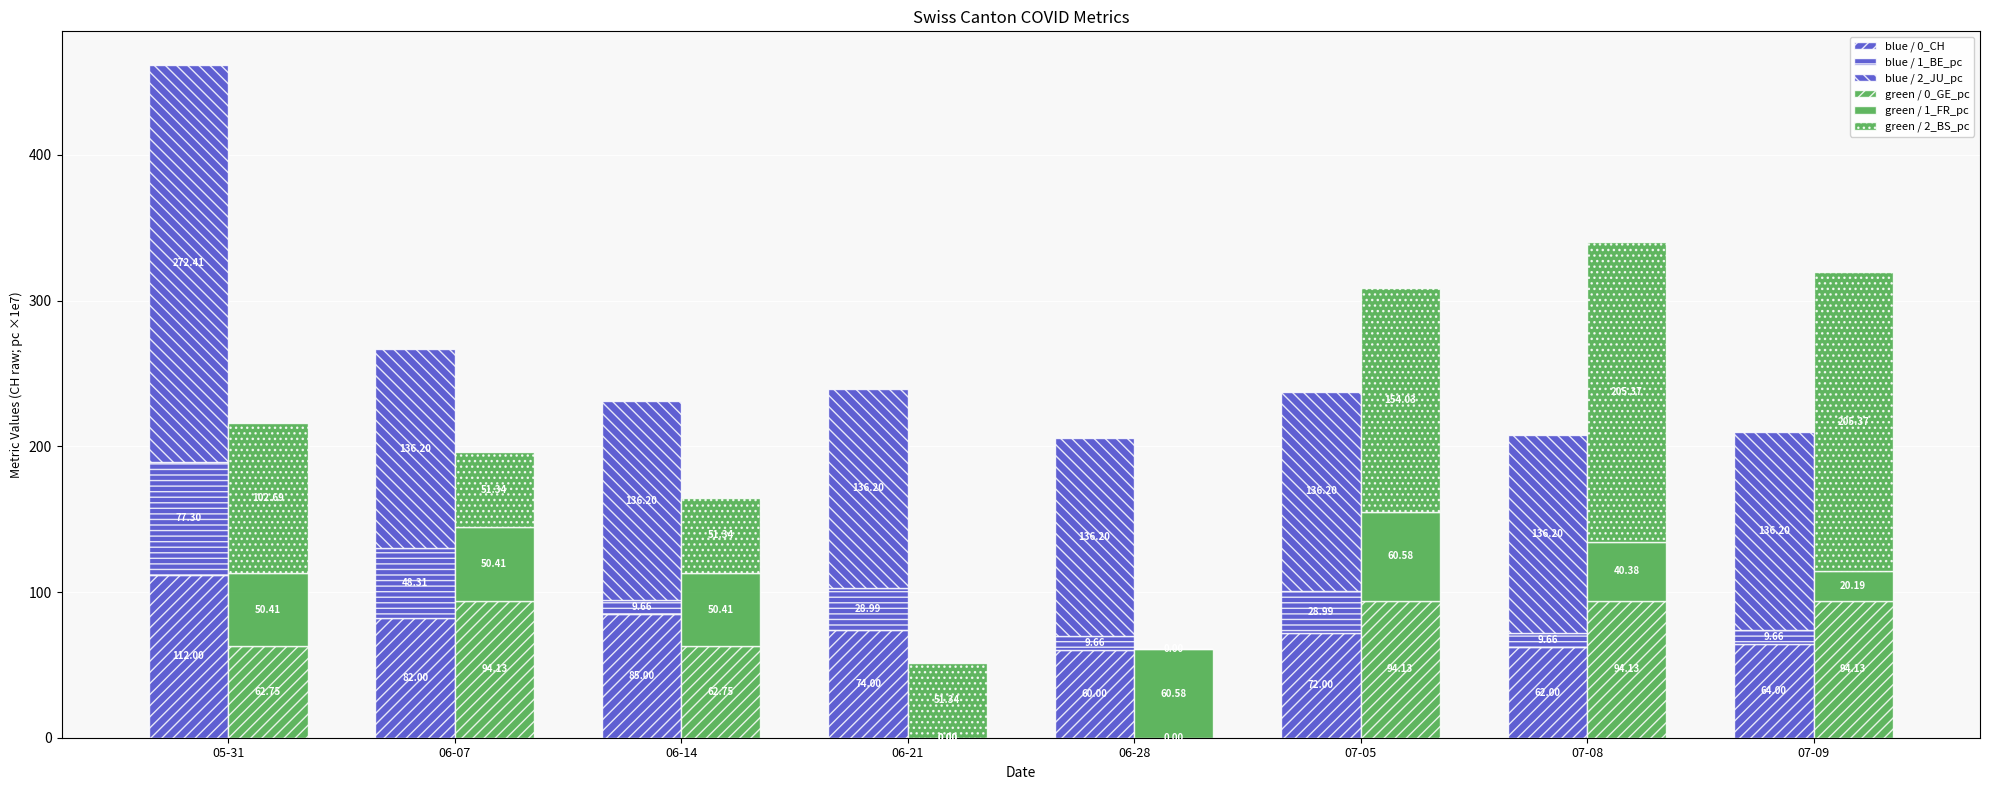

The blue / 0_CH series shows 113.8 at 07-09. True or false?

False